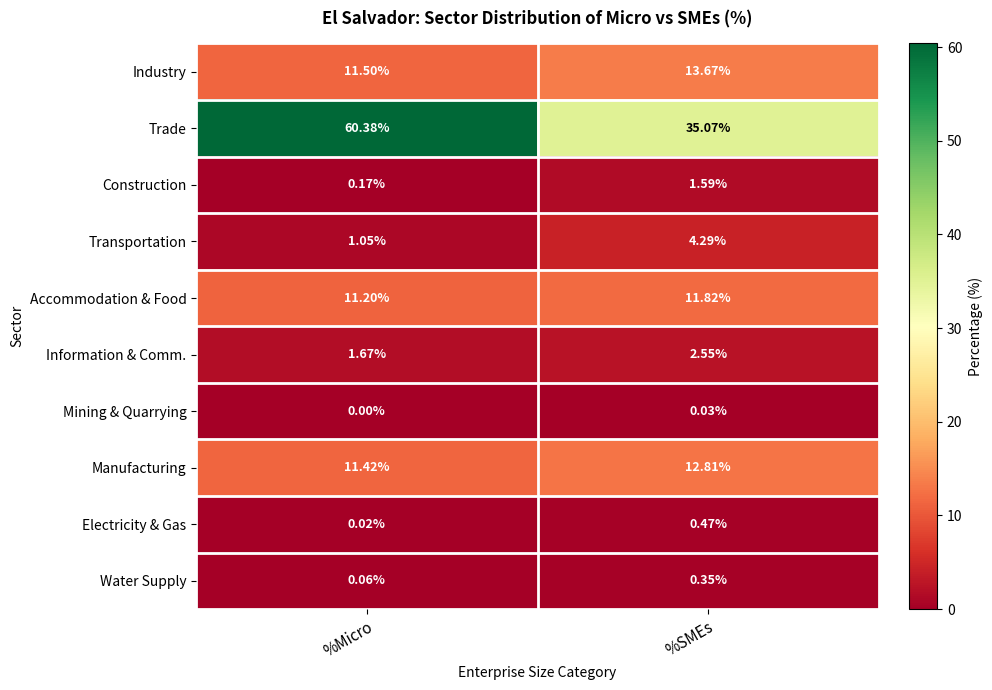

Where does the Transportation series first go above 4?

%SMEs